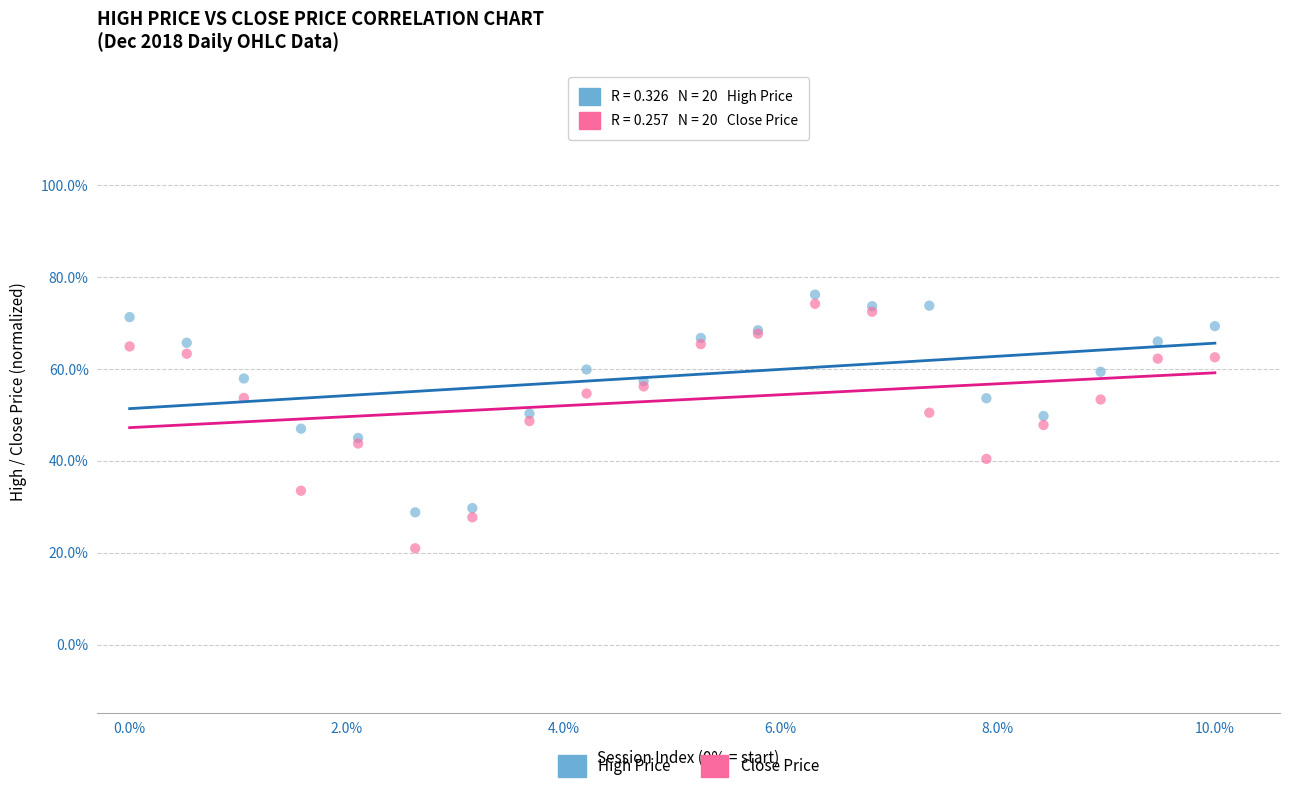

What are all the series names shown in the legend?

High Price, Close Price